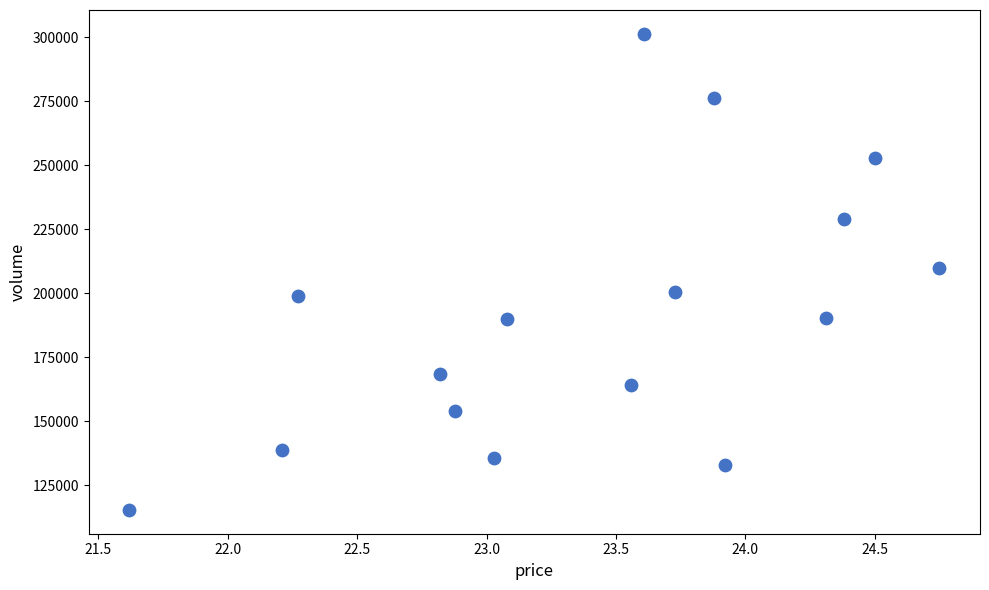

What is the range of Y values (max minus min)?

185833